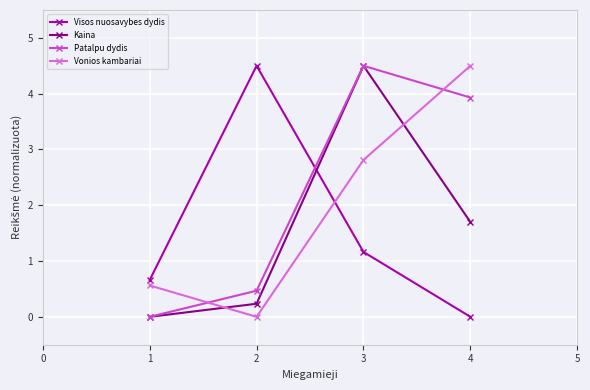

What is the difference between the highest and lowest values at 3?

3.3